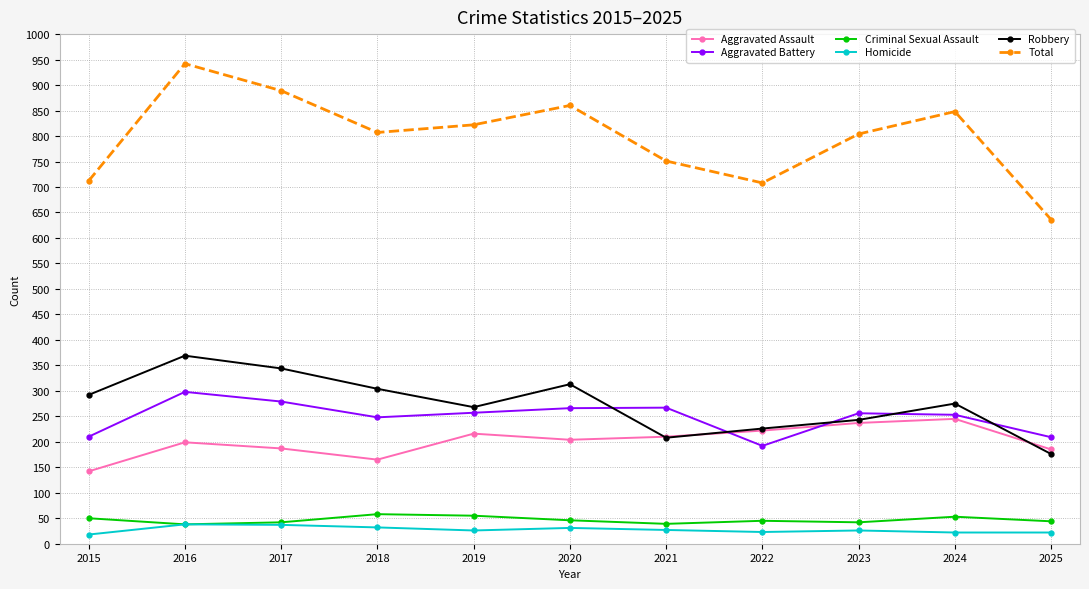

What is the greatest value displayed?

942